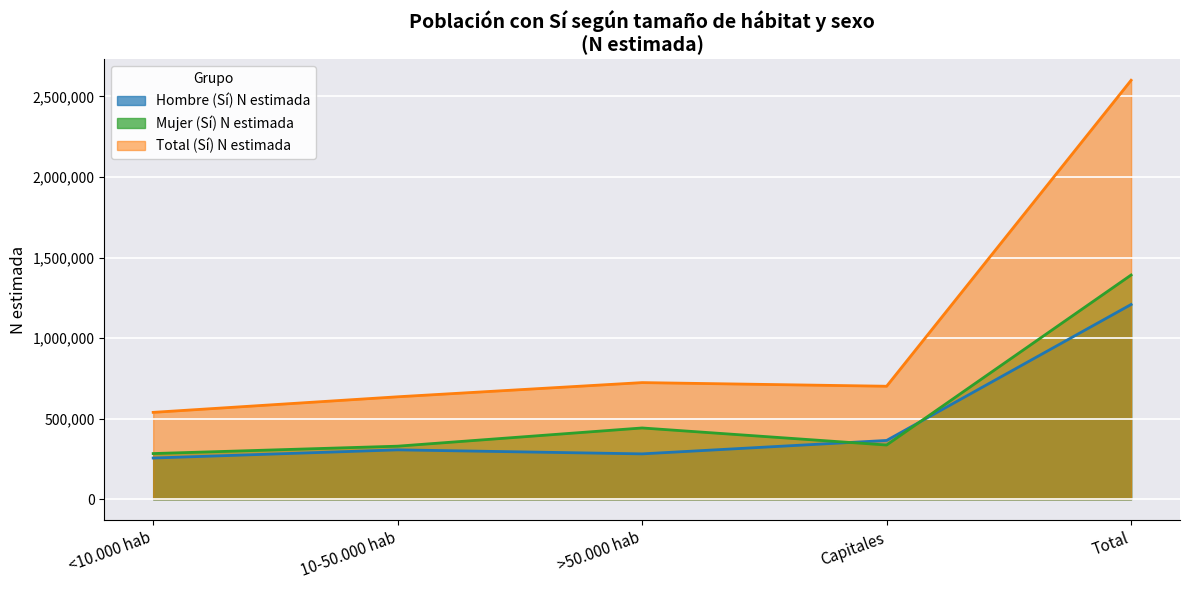

Is the value of Mujer (Sí) N estimada at <10.000 hab greater than the value of Total (Sí) N estimada at Capitales?

No